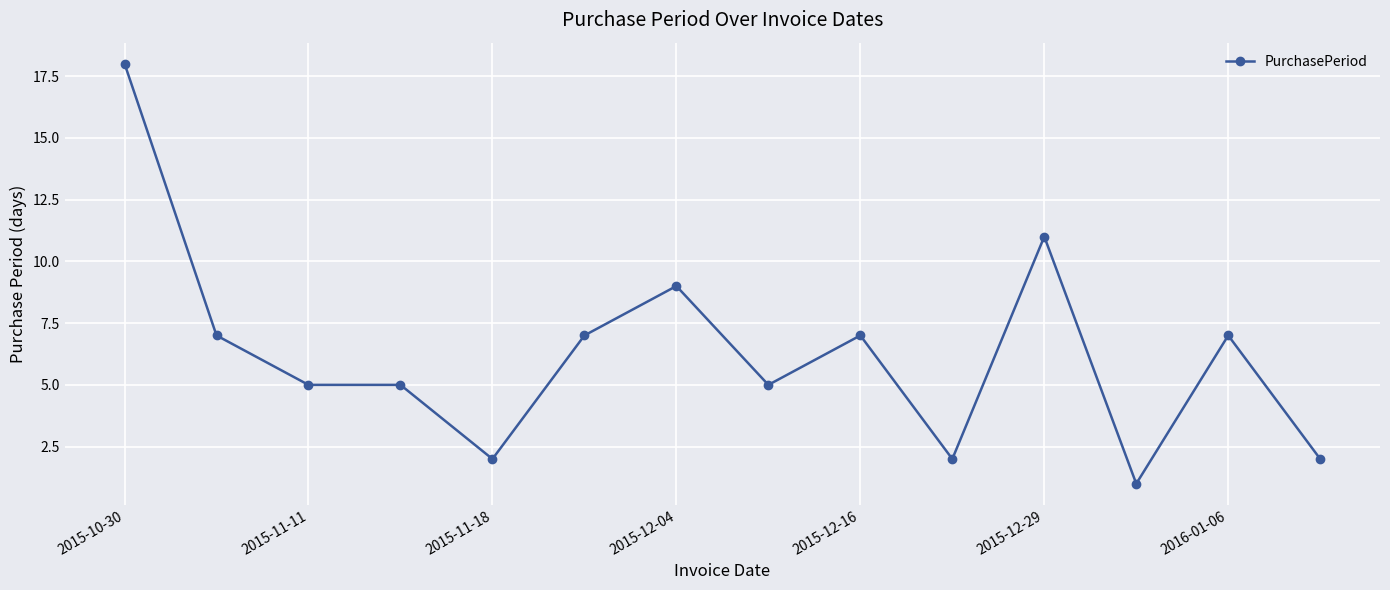

What is the difference between the maximum and minimum values?

17